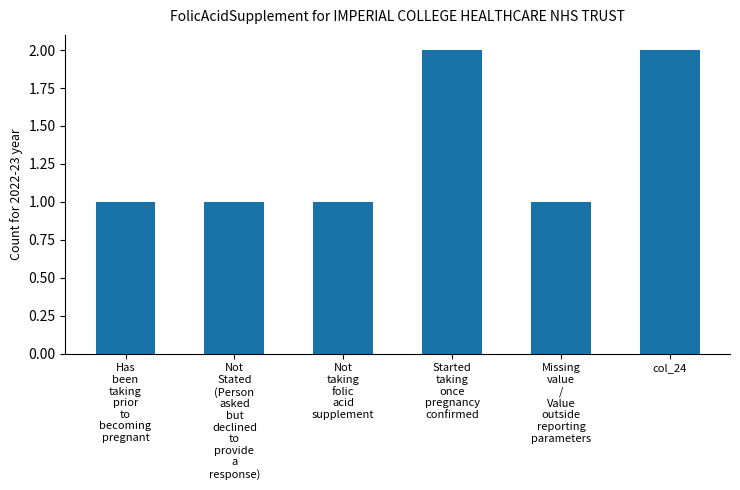

What position from the right is col_24?

1